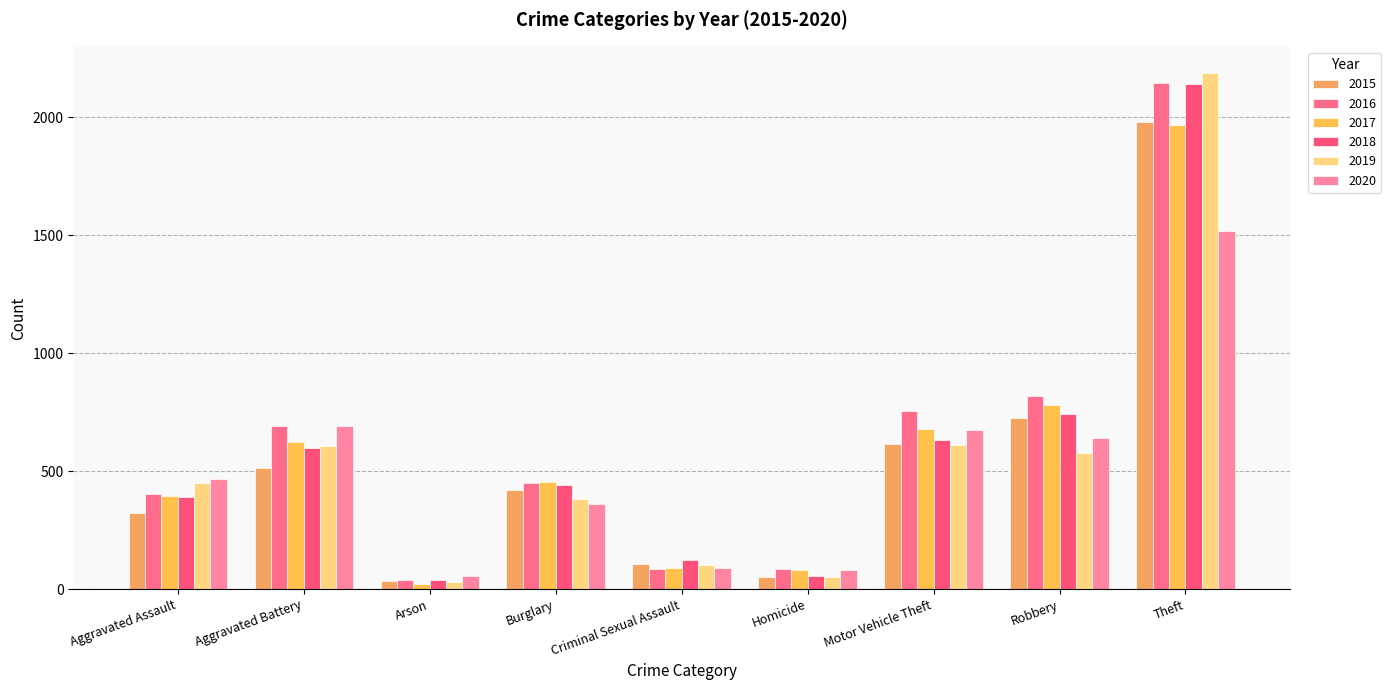

Reading left to right, transcribe all the data shown in this chart.

2015: 323	515	35	422	105	50	614	726	1981
2016: 402	691	40	451	87	87	756	819	2148
2017: 396	623	23	453	90	82	680	780	1968
2018: 392	600	37	443	122	56	631	741	2140
2019: 452	608	32	383	102	53	611	577	2190
2020: 468	691	55	363	89	81	674	639	1518